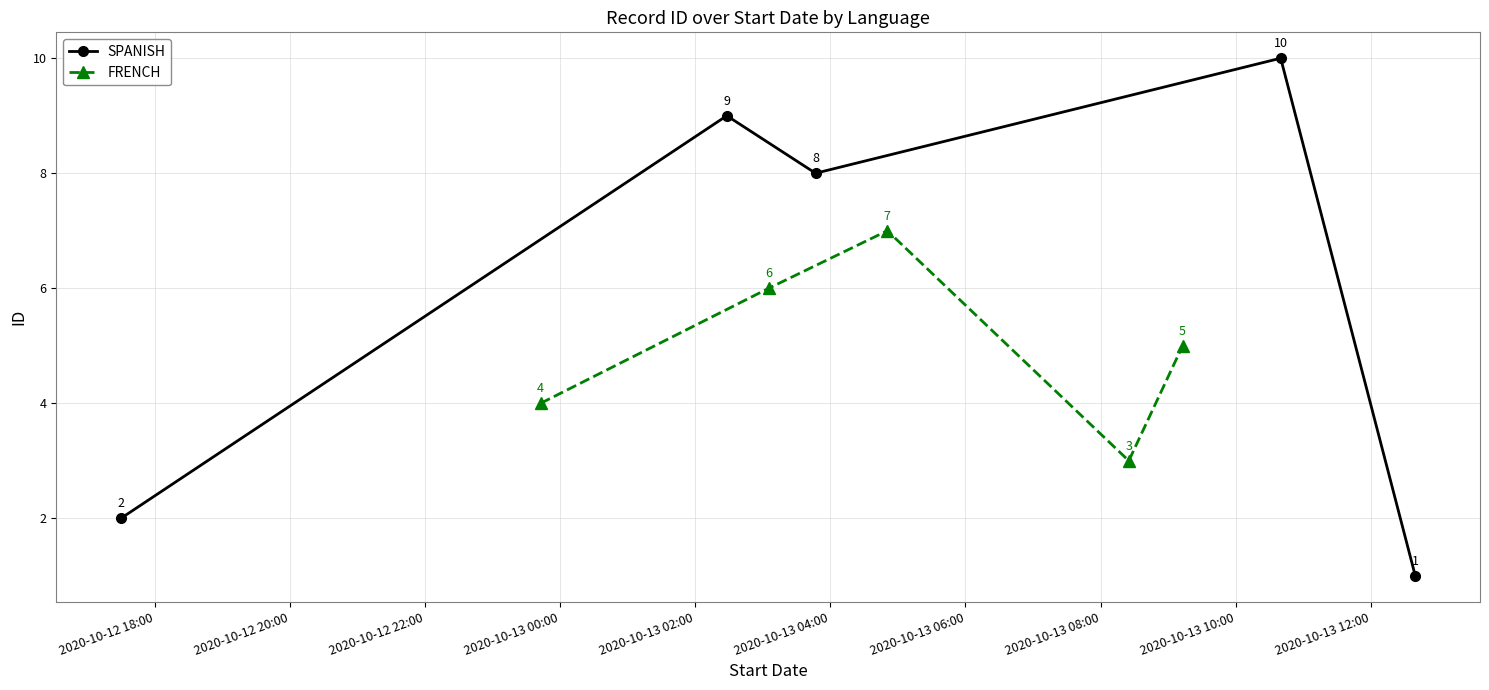

How many SPANISH values are between 2 and 9?

3